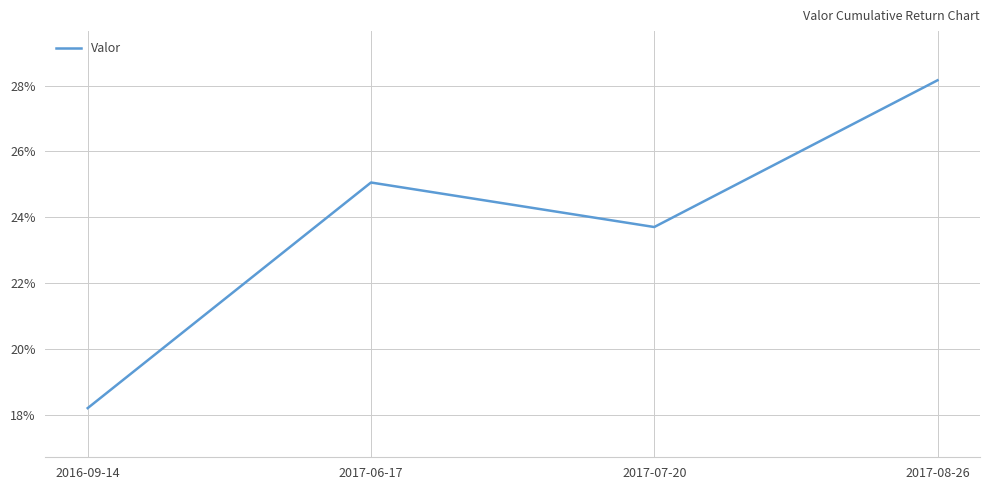

Does the chart have visible grid lines?

Yes